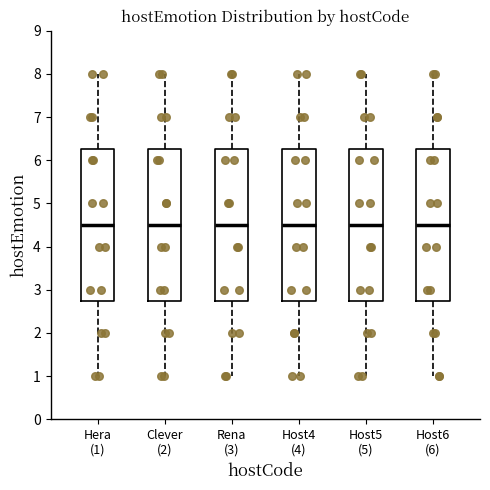

Where does the lower whisker of the box for Hera (1) end on the y-axis? The values are not printed on the chart, so give them approximately, as read against the axis.

1.0